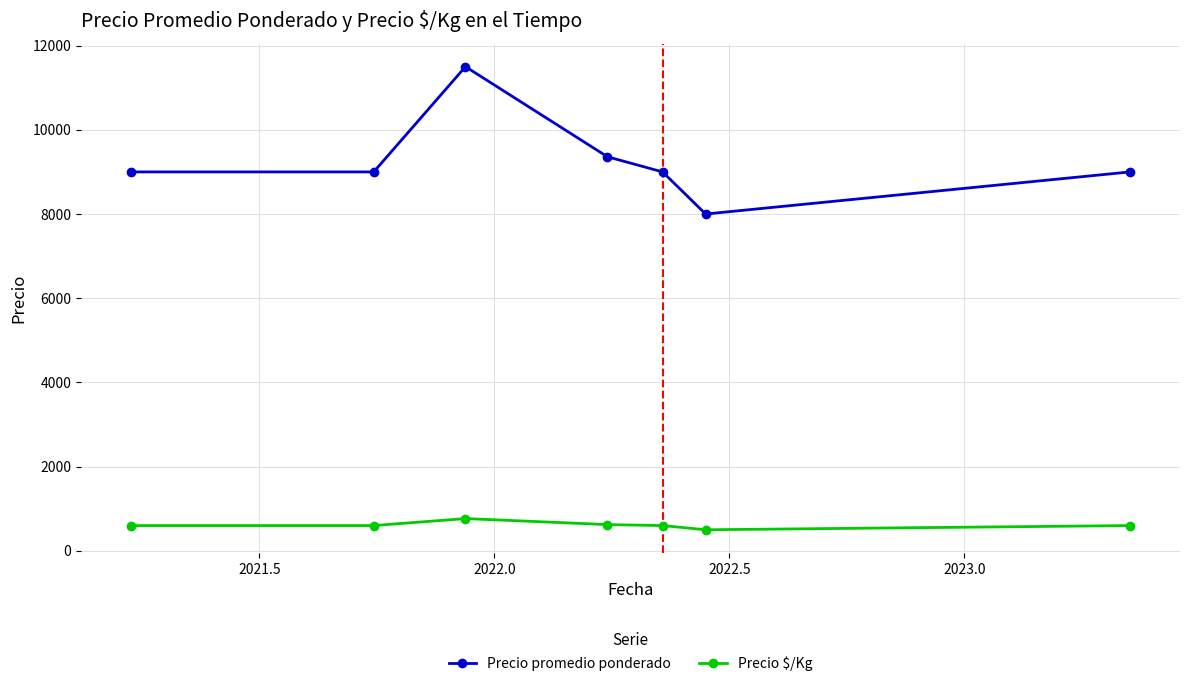

What is the greatest value displayed?

11500